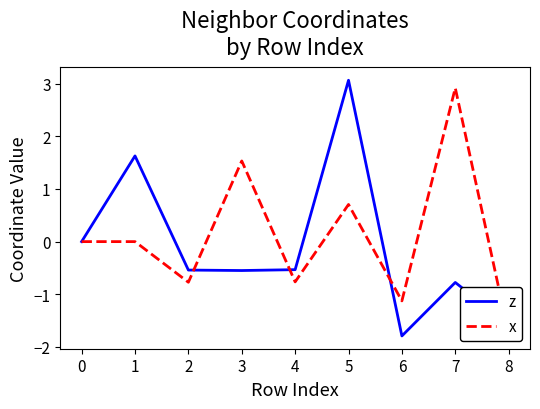

The z series shows -0.5 at 3. True or false?

True